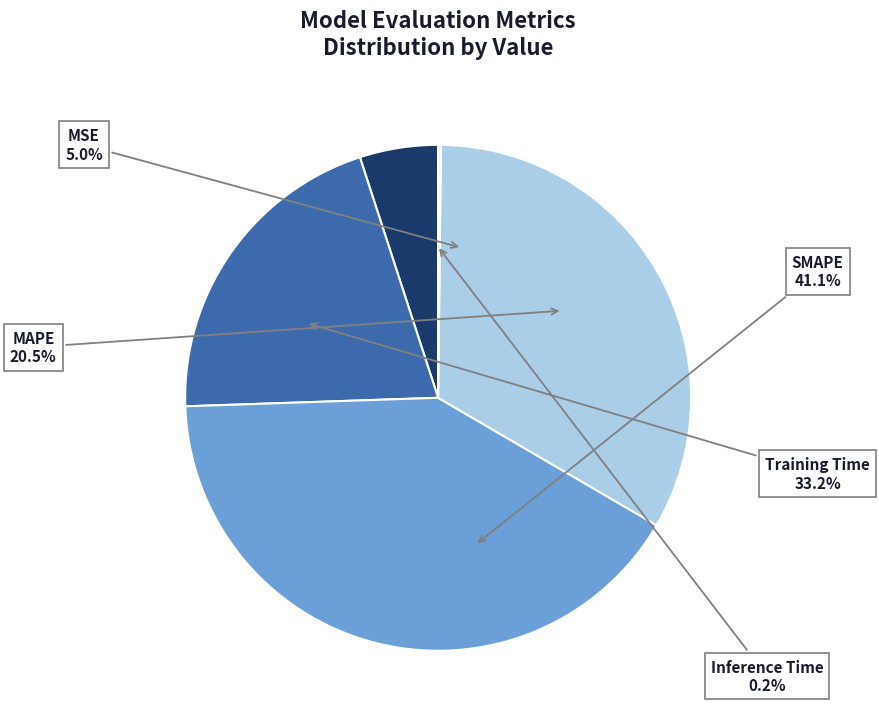

Between Training Time and MSE, which is larger?

Training Time